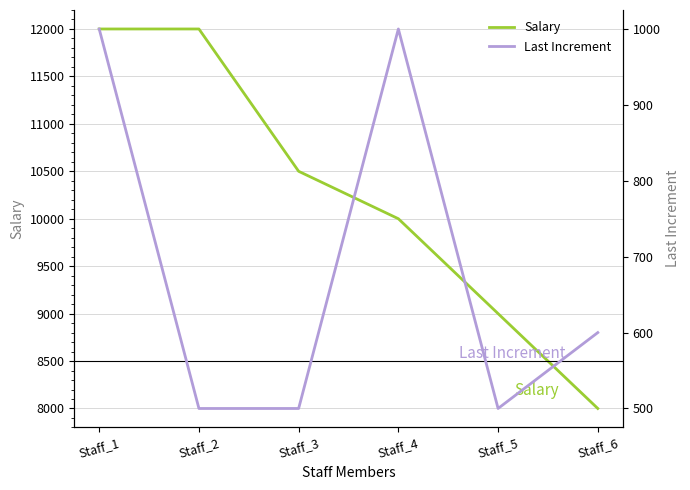

What is the minimum value for Salary?

8000